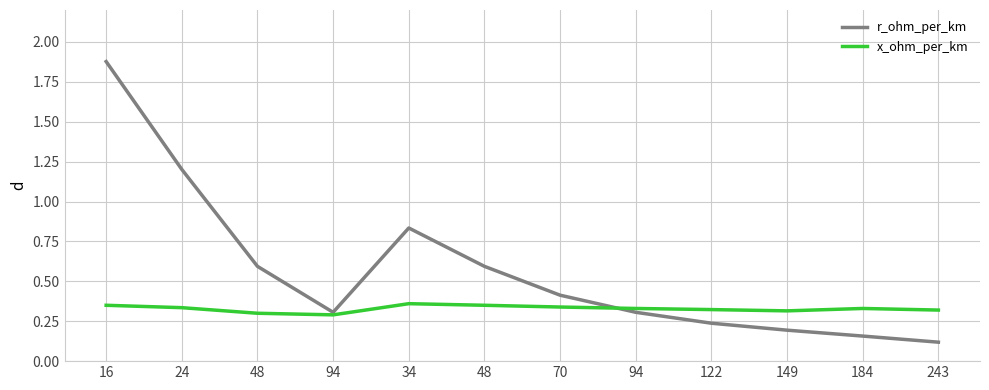

How many lines are shown in the chart?

2